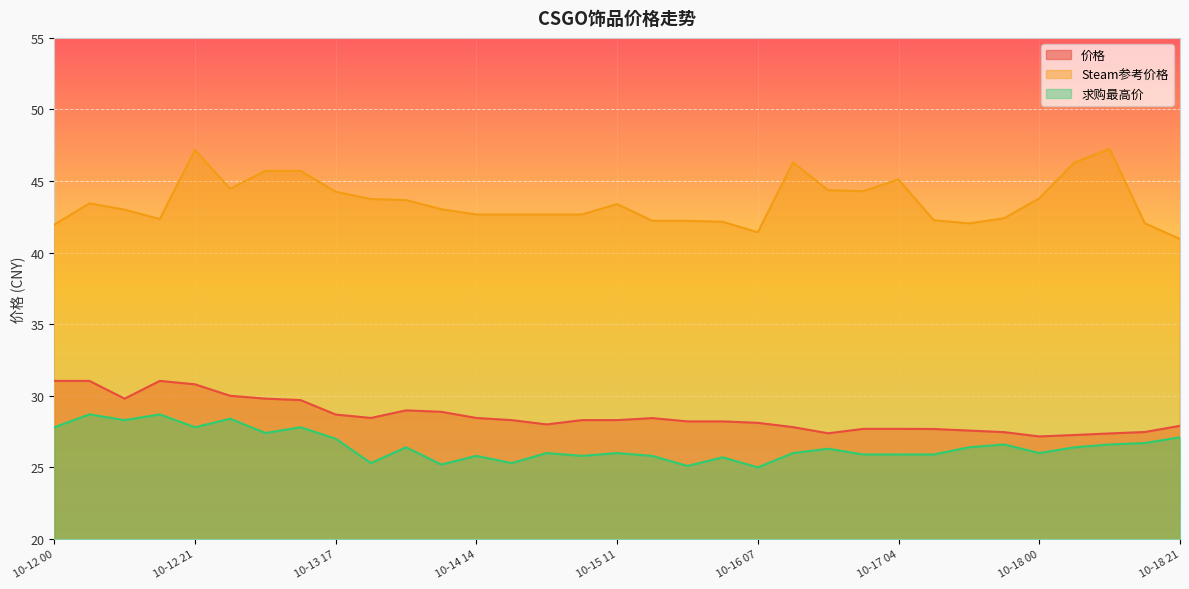

List the labels in order of Steam参考价格 value, largest first.

10-18 11, 10-12 21, 10-16 12, 10-18 06, 10-13 07, 10-13 12, 10-17 04, 10-13 02, 10-16 18, 10-16 23, 10-13 17, 10-18 00, 10-13 22, 10-14 04, 10-12 05, 10-15 11, 10-14 09, 10-12 10, 10-14 14, 10-14 19, 10-15 00, 10-15 05, 10-17 19, 10-12 16, 10-17 09, 10-15 16, 10-15 21, 10-16 02, 10-18 16, 10-17 14, 10-12 00, 10-16 07, 10-18 21